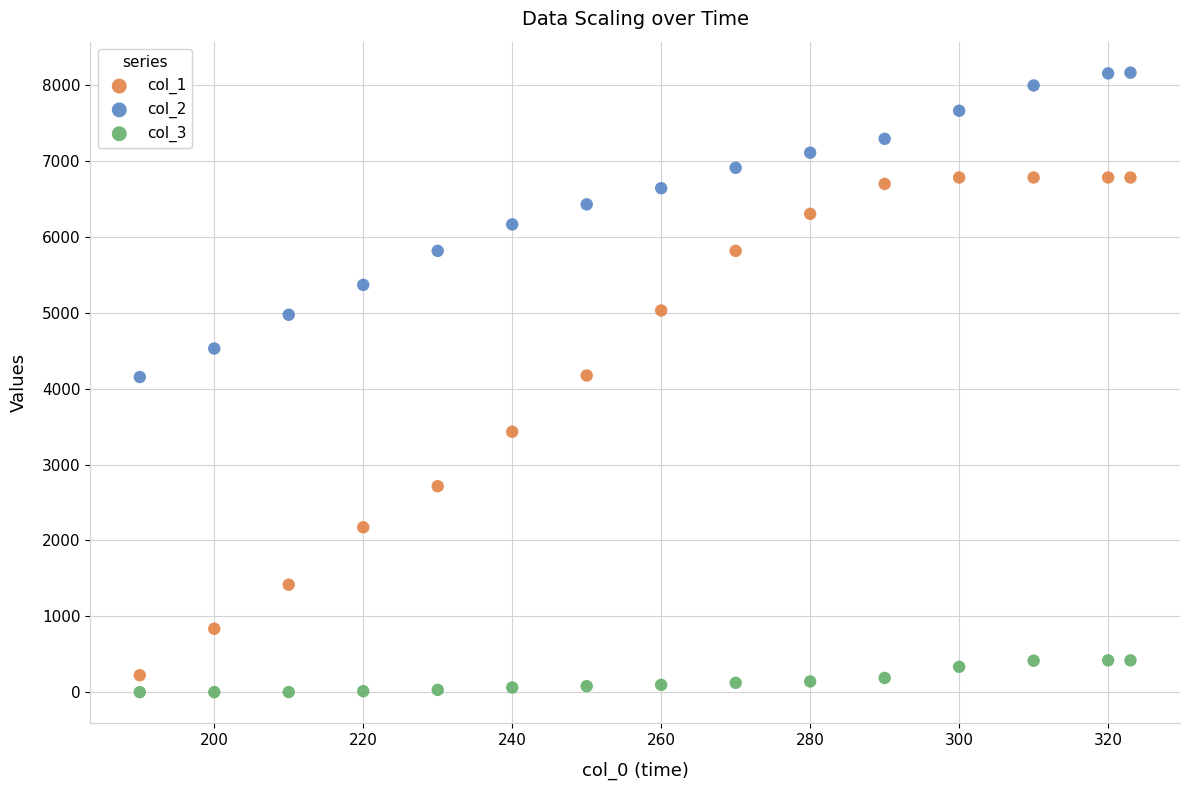

Across all data points, what is the range of X values (max minus min)?

133